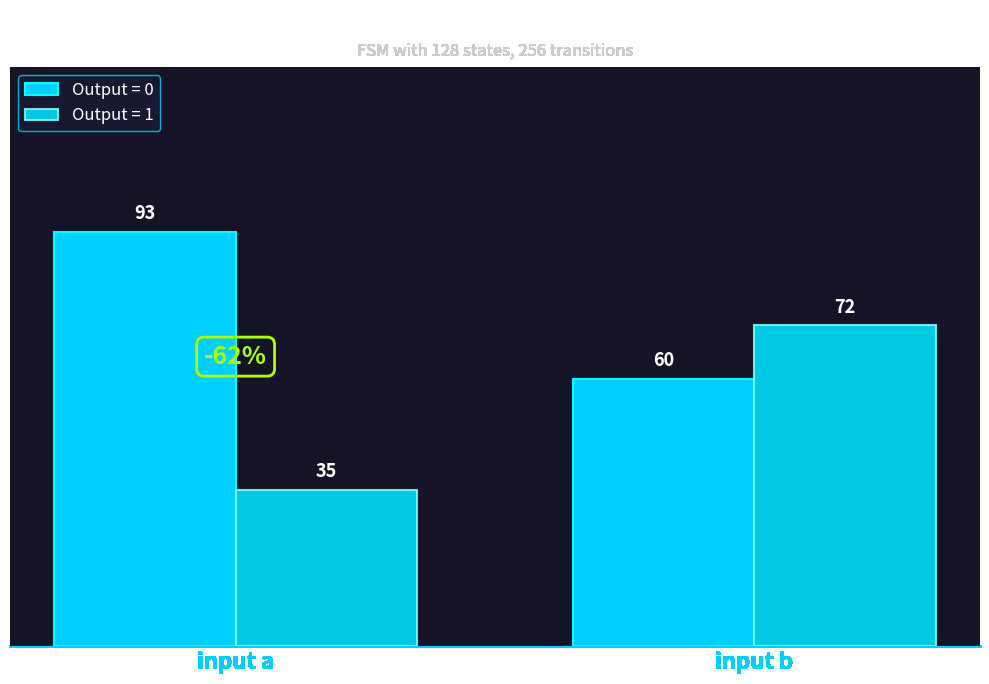

How many bars are there in total?

4